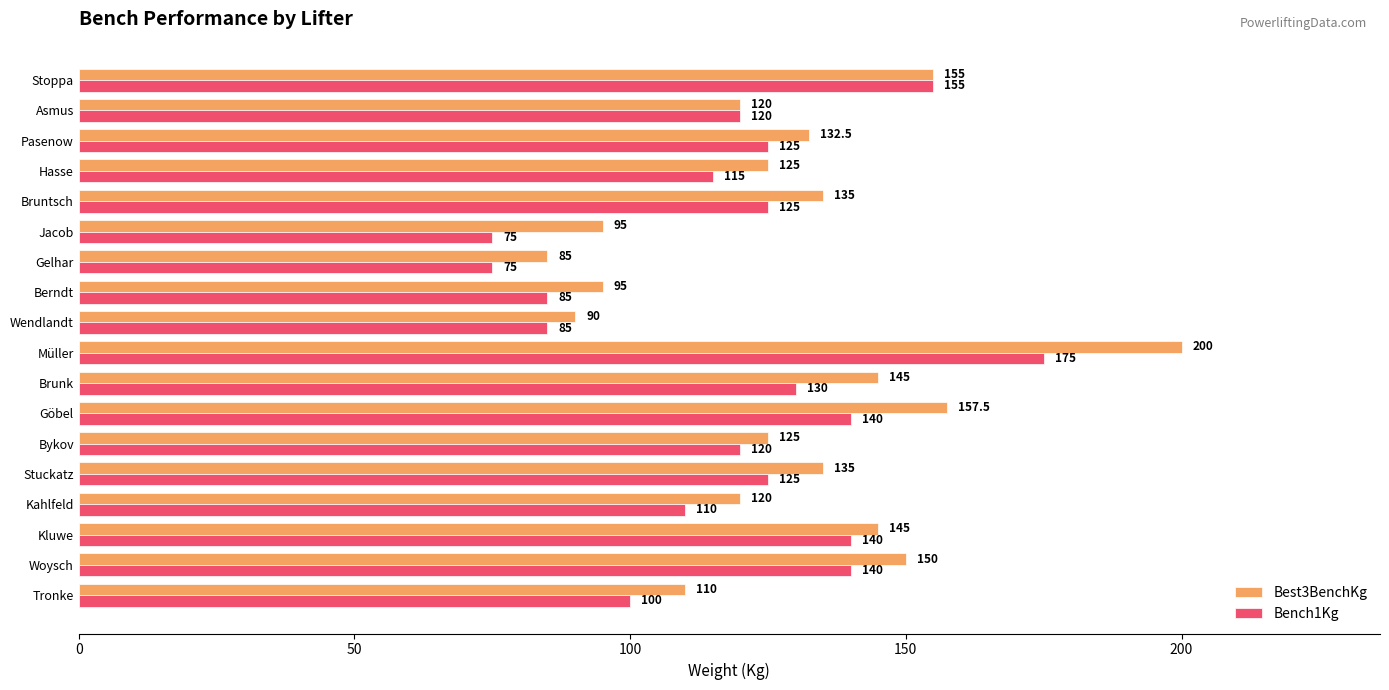

What are all the series names shown in the legend?

Best3BenchKg, Bench1Kg